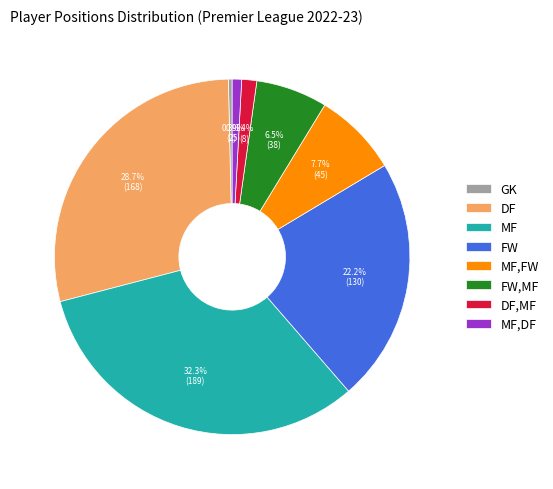

Is there any slice that represents more than half of the pie?

No